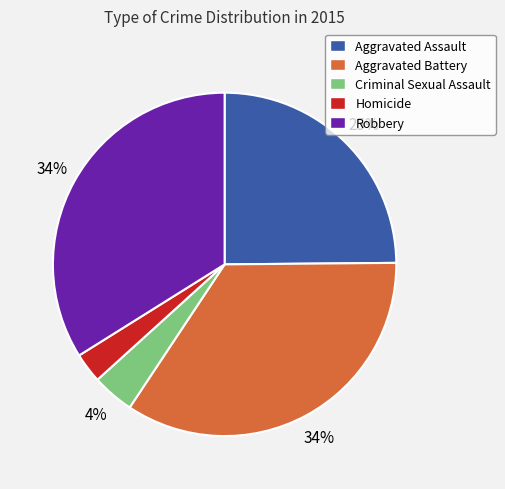

What is the ratio of the value at Aggravated Assault to the value at Robbery?

0.7